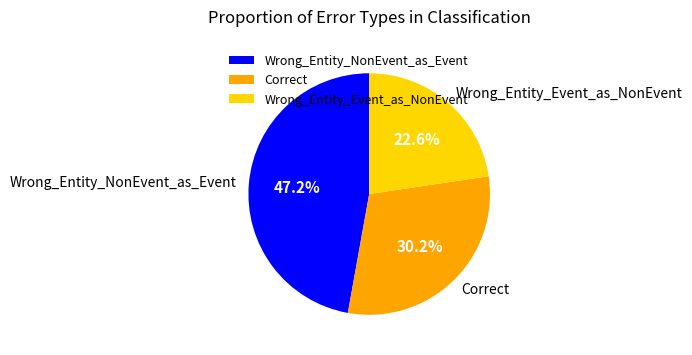

To the nearest percent, what is the difference between the largest and smallest slice percentages?

25%